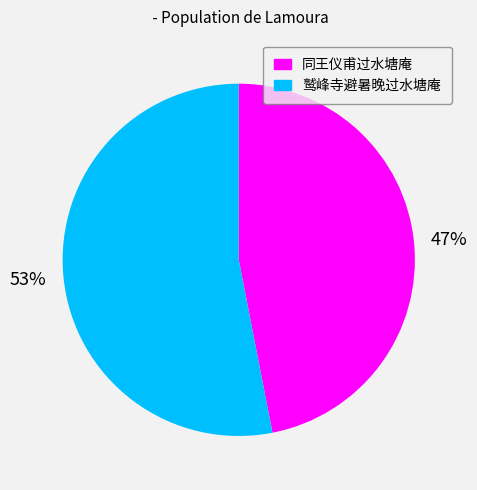

To the nearest percent, what percentage of the pie is 鹫峰寺避暑晚过水塘庵?

53%